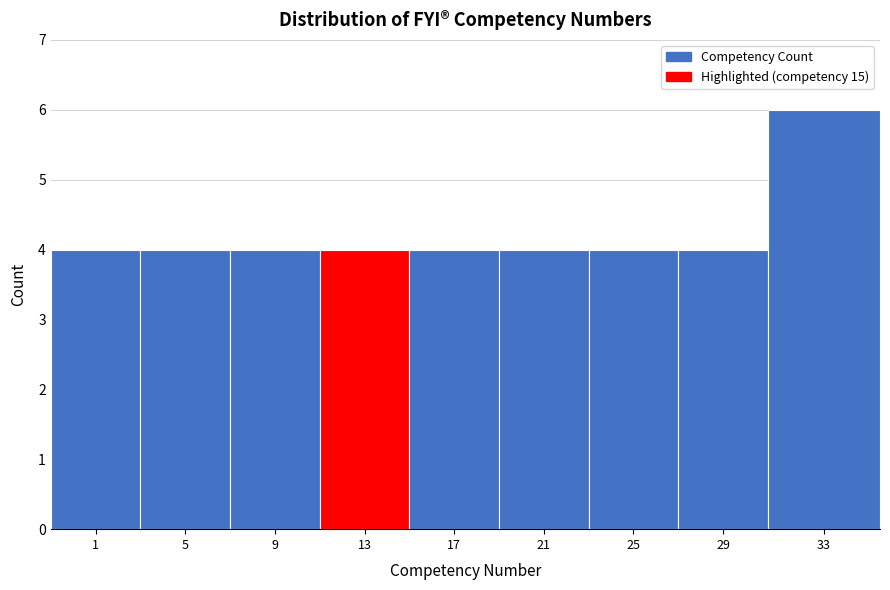

Reading left to right, extract all data points from this chart.

4	4	4	4	4	4	4	4	6